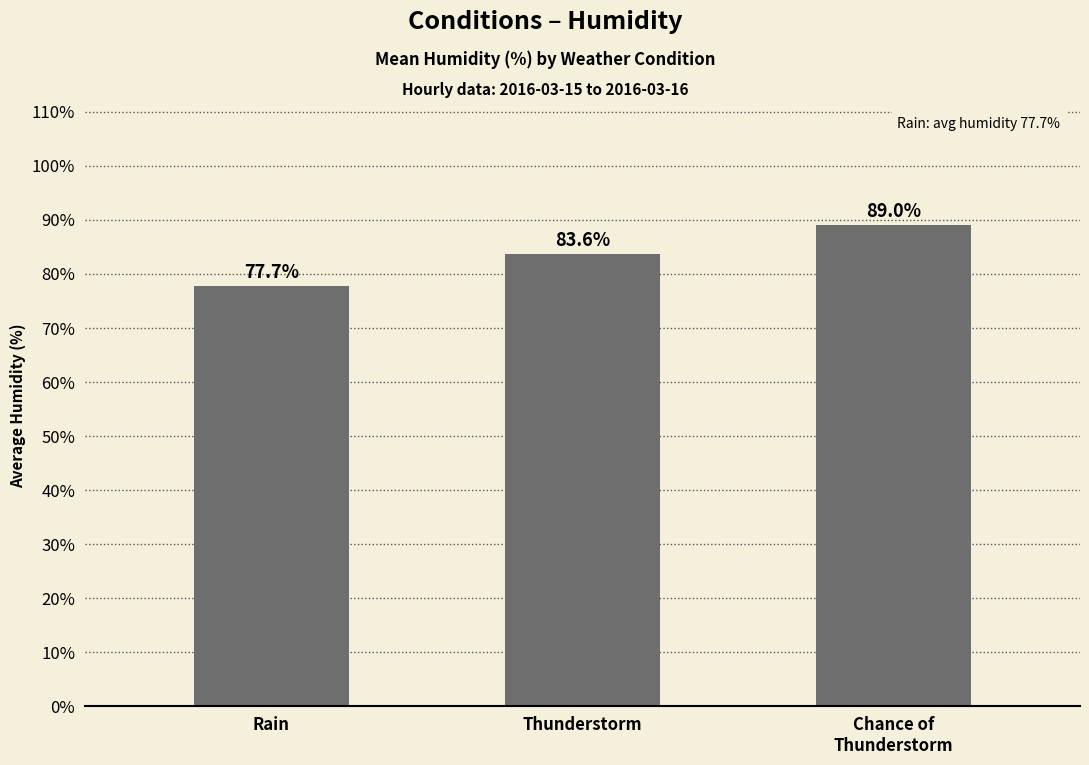

What is the difference between the maximum and minimum values?

11.3